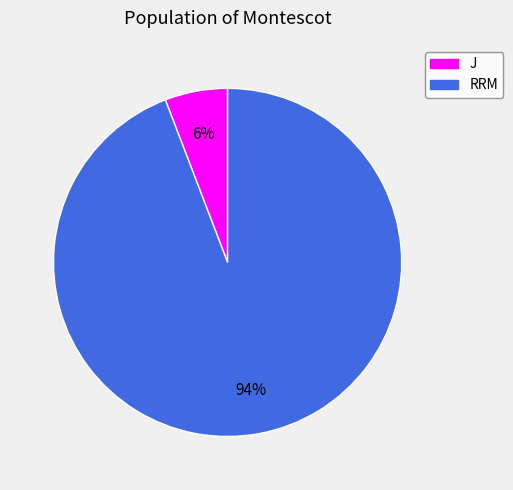

Which category accounts for the majority?

RRM